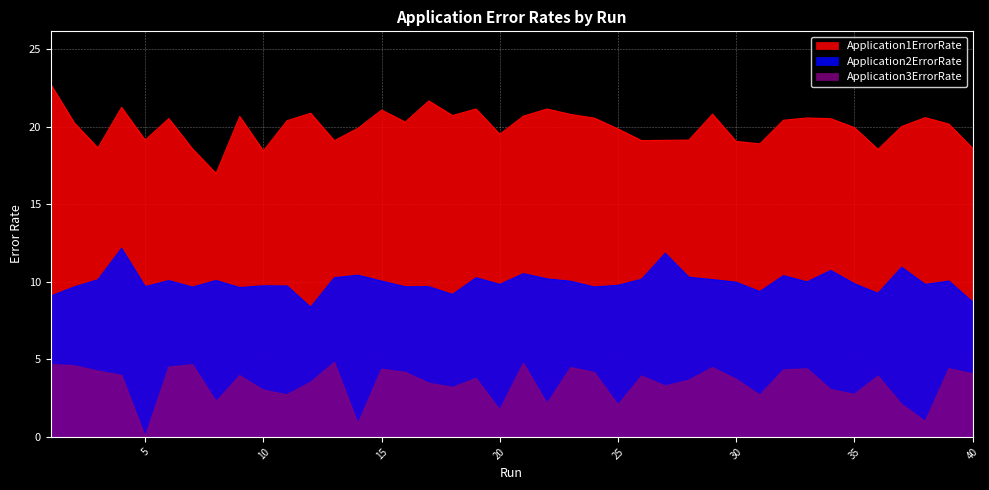

At which category is the sum across all series the highest?

4